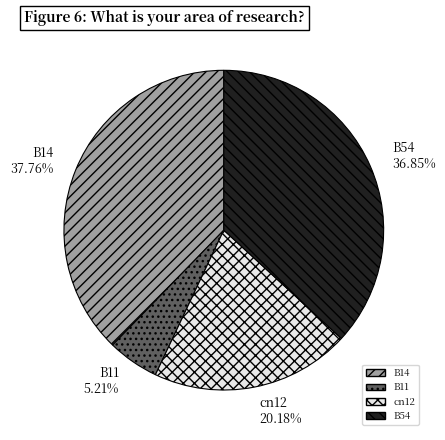

How many slices are in this pie chart?

4